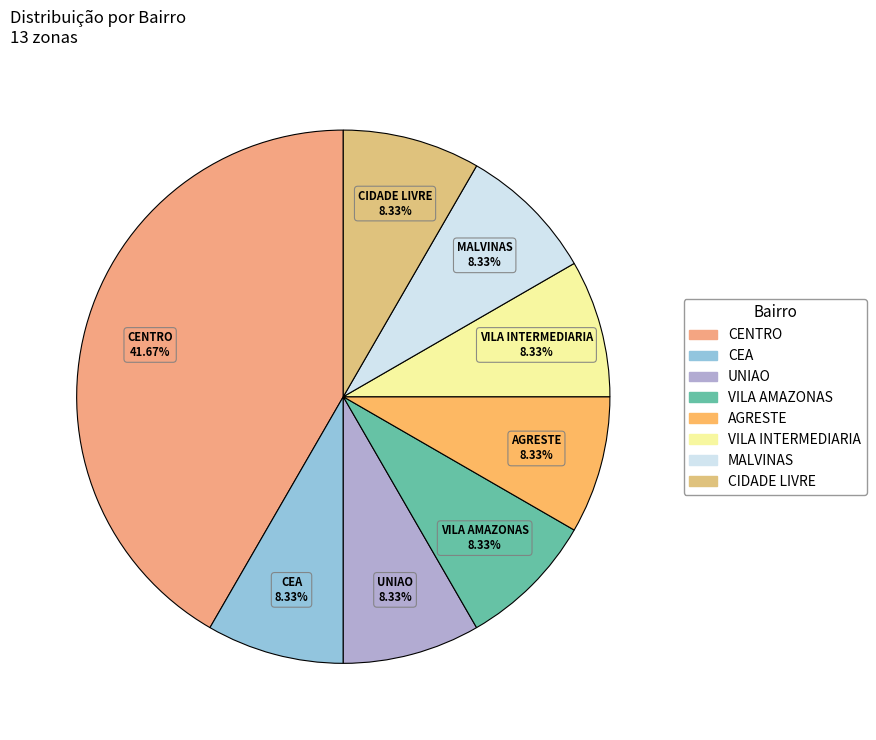

The VILA AMAZONAS slice represents 1% of the pie. True or false?

False